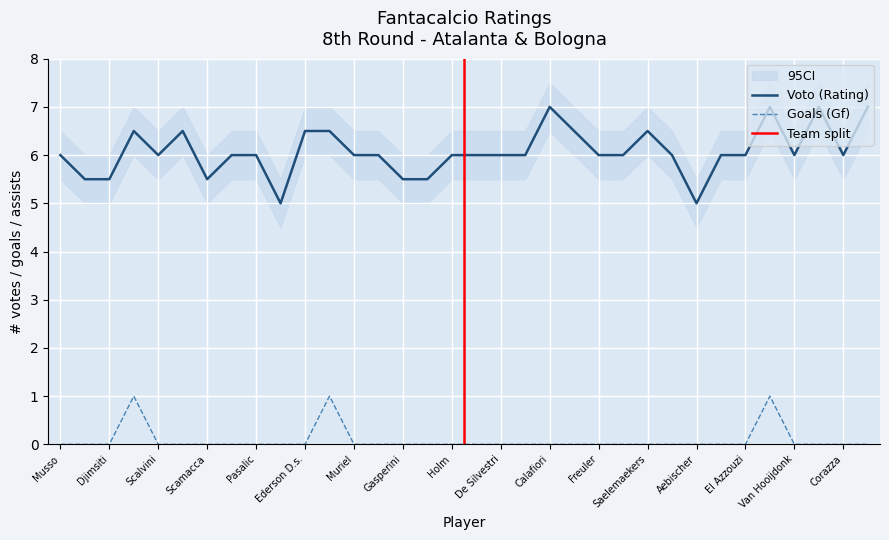

Rank the series by their maximum value, from lowest to highest.

Gf, Voto